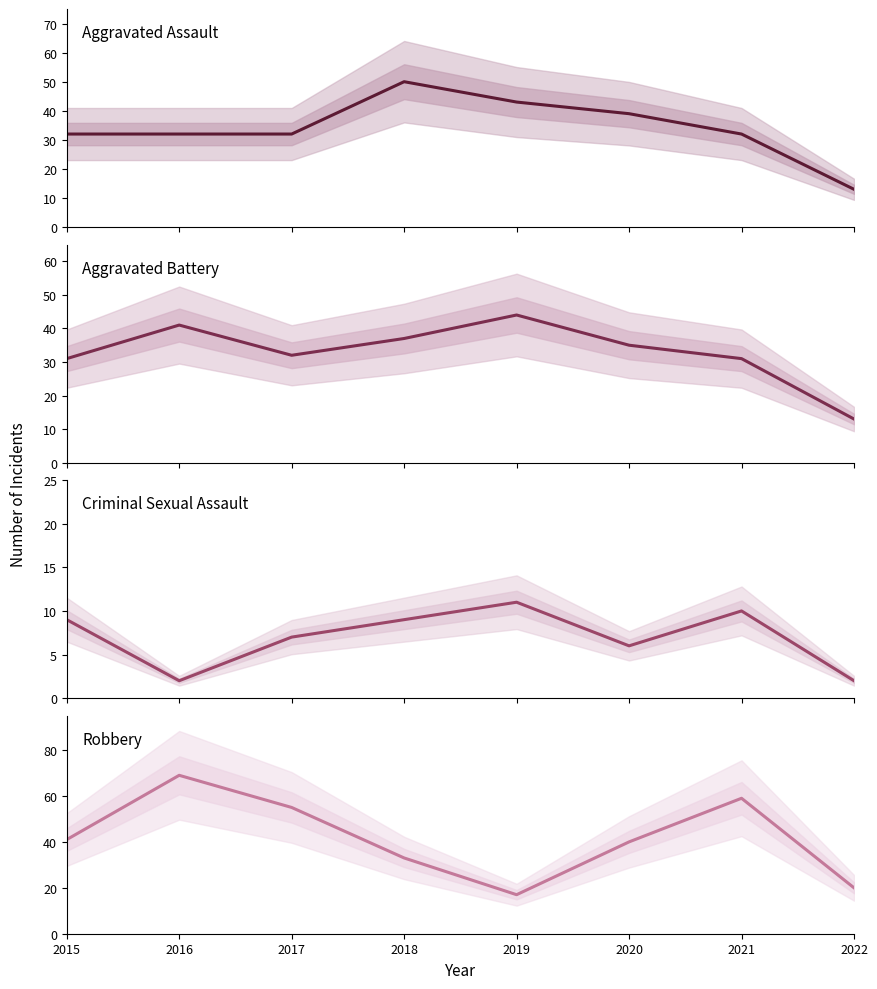

Where is the first local maximum for Aggravated Assault?

2018